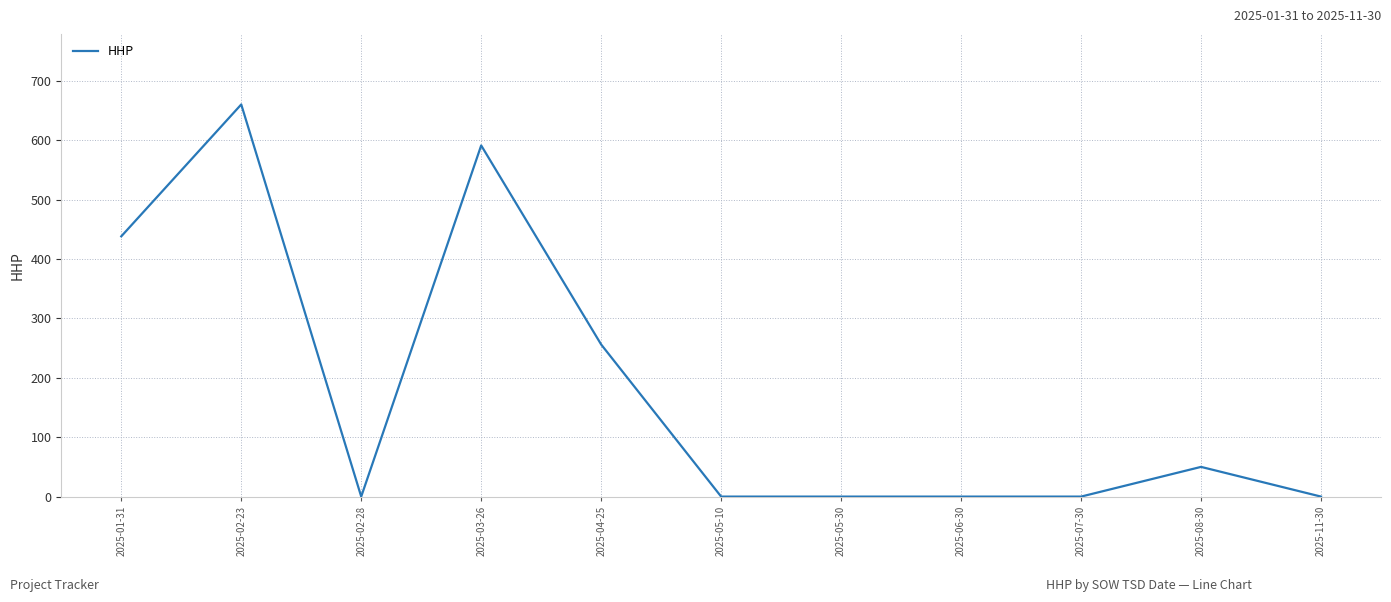

Reading right to left, what are all the values shown in this chart?

0	50	0	0	0	0	256	591	0	660	438